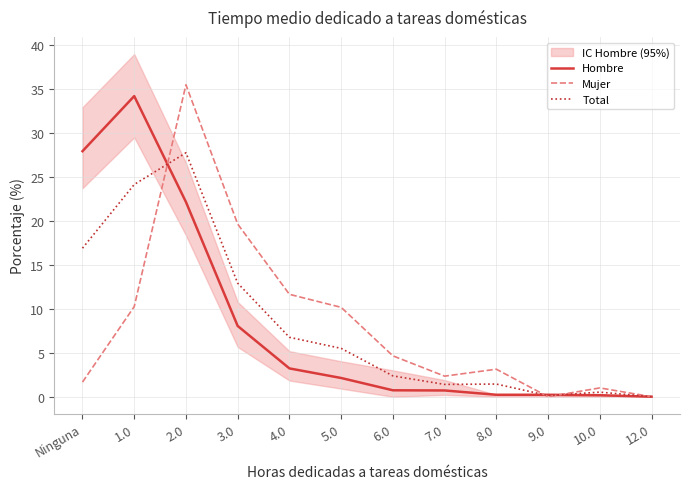

How many times do Mujer and Hombre cross each other?

3